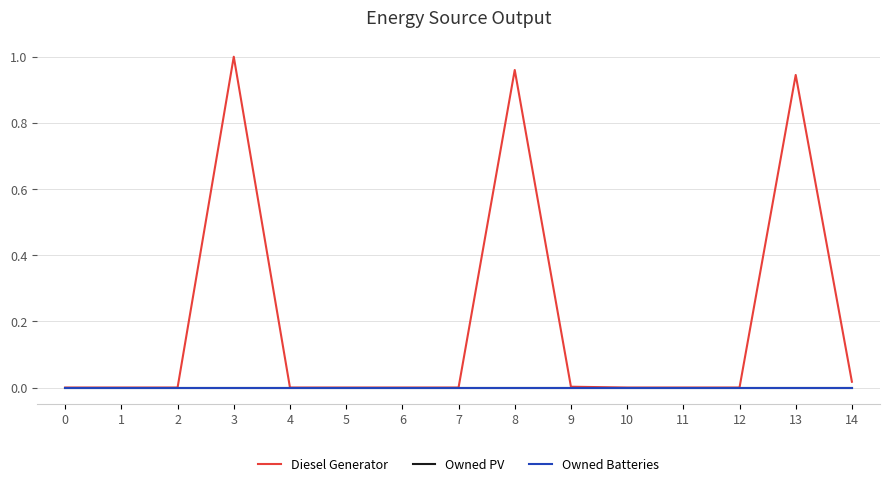

What is the maximum value shown in the chart?

1.0